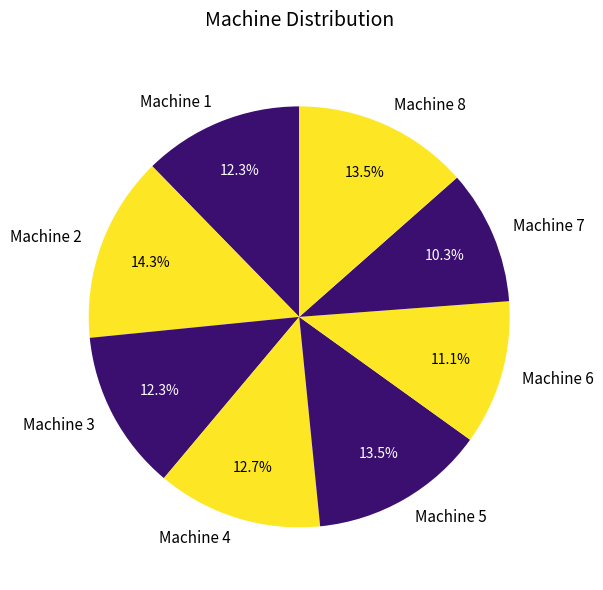

Approximately how many times larger is the value at Machine 3 compared to Machine 4?

1.0